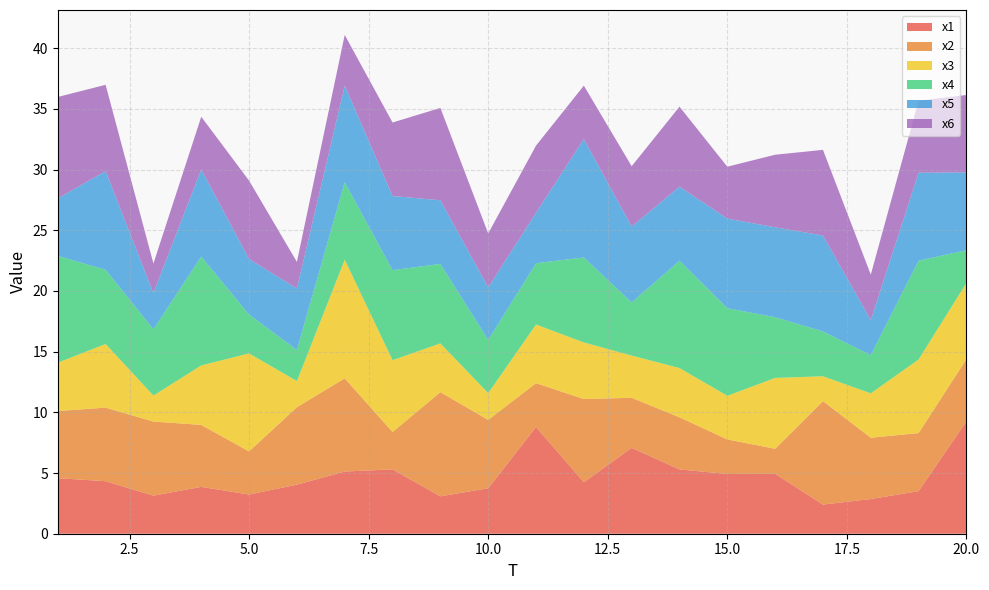

Reading left to right, what are all the values shown in this chart?

x1: 4.6	4.3	3.1	3.9	3.2	4.0	5.1	5.3	3.1	3.7	8.8	4.2	7.1	5.3	4.9	4.9	2.4	2.9	3.5	9.3
x2: 5.5	6.1	6.1	5.1	3.5	6.4	7.7	3.1	8.6	5.6	3.6	6.9	4.1	4.3	2.8	2.1	8.5	5.0	4.8	5.1
x3: 4.0	5.2	2.1	4.9	8.1	2.2	9.8	5.9	4.0	2.2	4.8	4.7	3.5	4.1	3.6	5.8	2.0	3.7	6.1	6.3
x4: 8.8	6.1	5.5	9.0	3.2	2.6	6.4	7.4	6.5	4.4	5.0	7.0	4.4	8.8	7.2	5.0	3.7	3.1	8.1	2.7
x5: 4.7	8.1	3.0	7.2	4.6	5.1	8.0	6.1	5.2	4.3	4.2	9.8	6.2	6.1	7.4	7.4	7.9	2.9	7.2	6.4
x6: 8.4	7.1	2.4	4.3	6.5	2.2	4.2	6.1	7.6	4.4	5.5	4.4	5.0	6.6	4.3	6.0	7.1	3.7	5.9	6.4